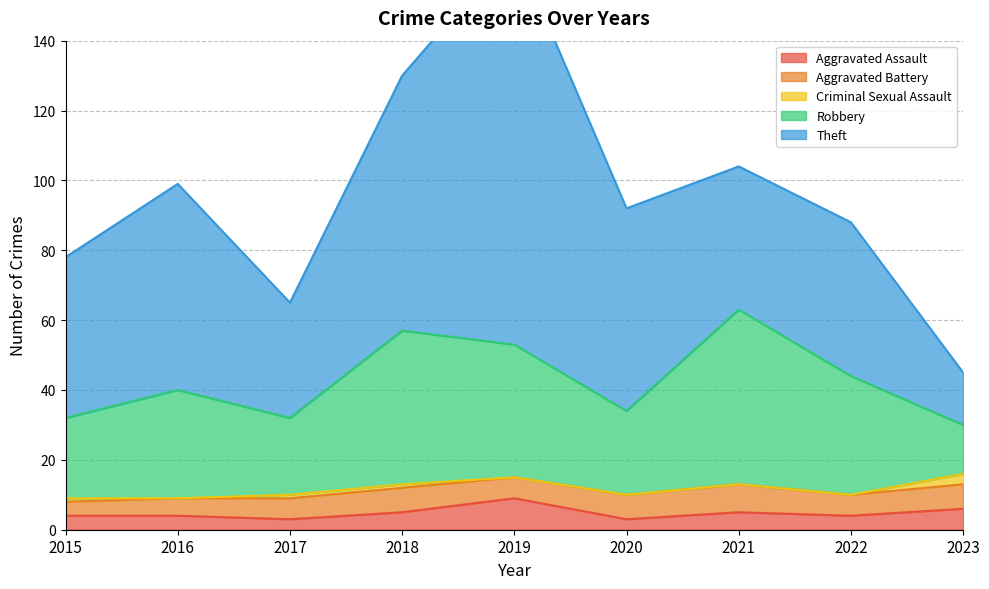

What is the sum of the Aggravated Assault values at 2017 and 2018?

8